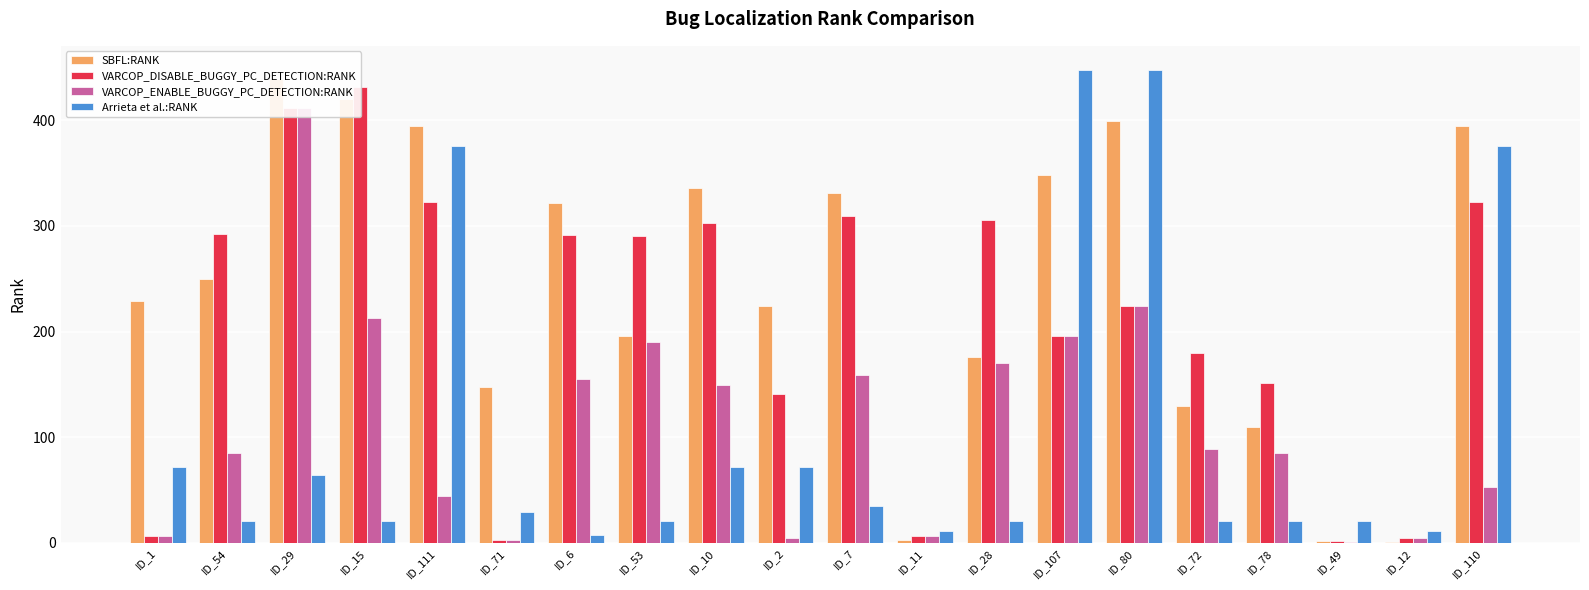

Which series changed the most between ID_10 and ID_49?

SBFL:RANK